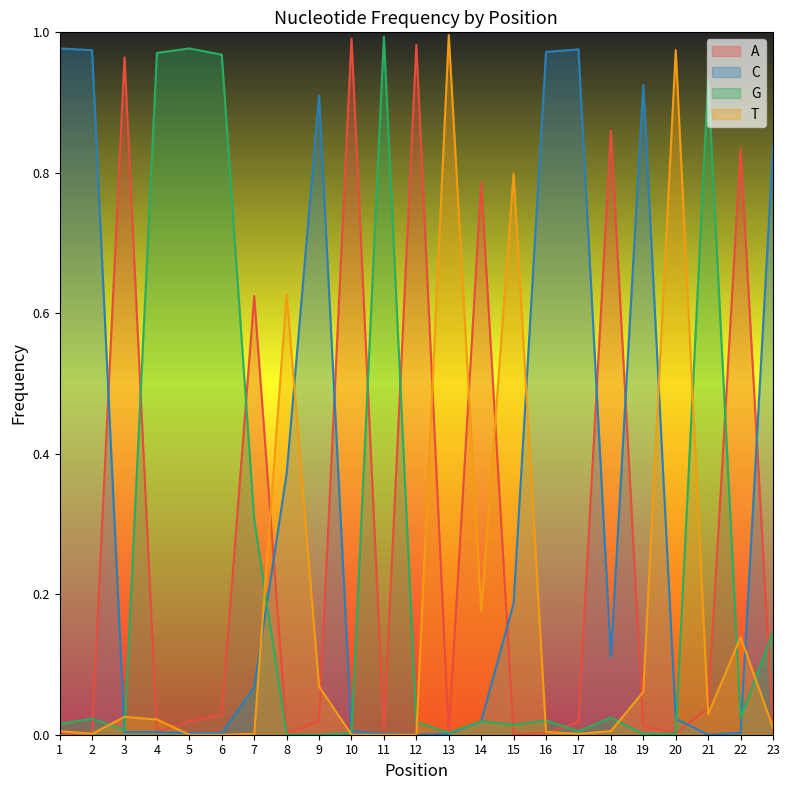

True or false: G has more than 2 points higher than both neighbors.

True